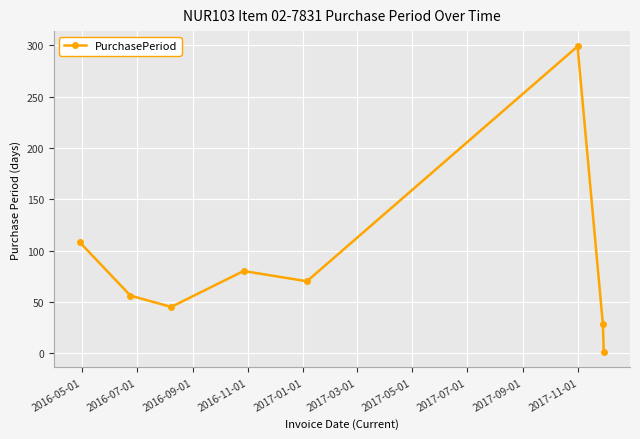

What is the value of the 5th point from the left?

70